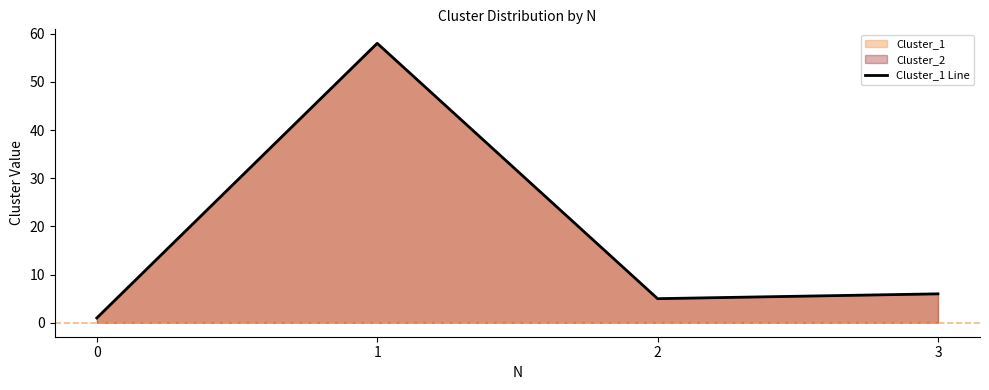

Reading right to left, transcribe all the data shown in this chart.

6	5	58	1